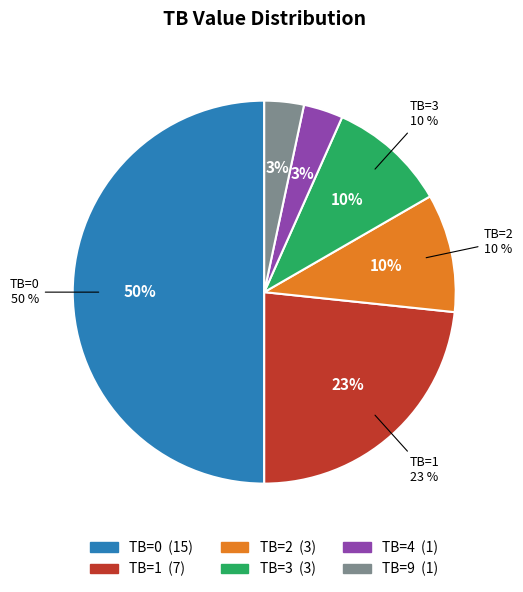

Is TB=9 the majority of the pie?

No